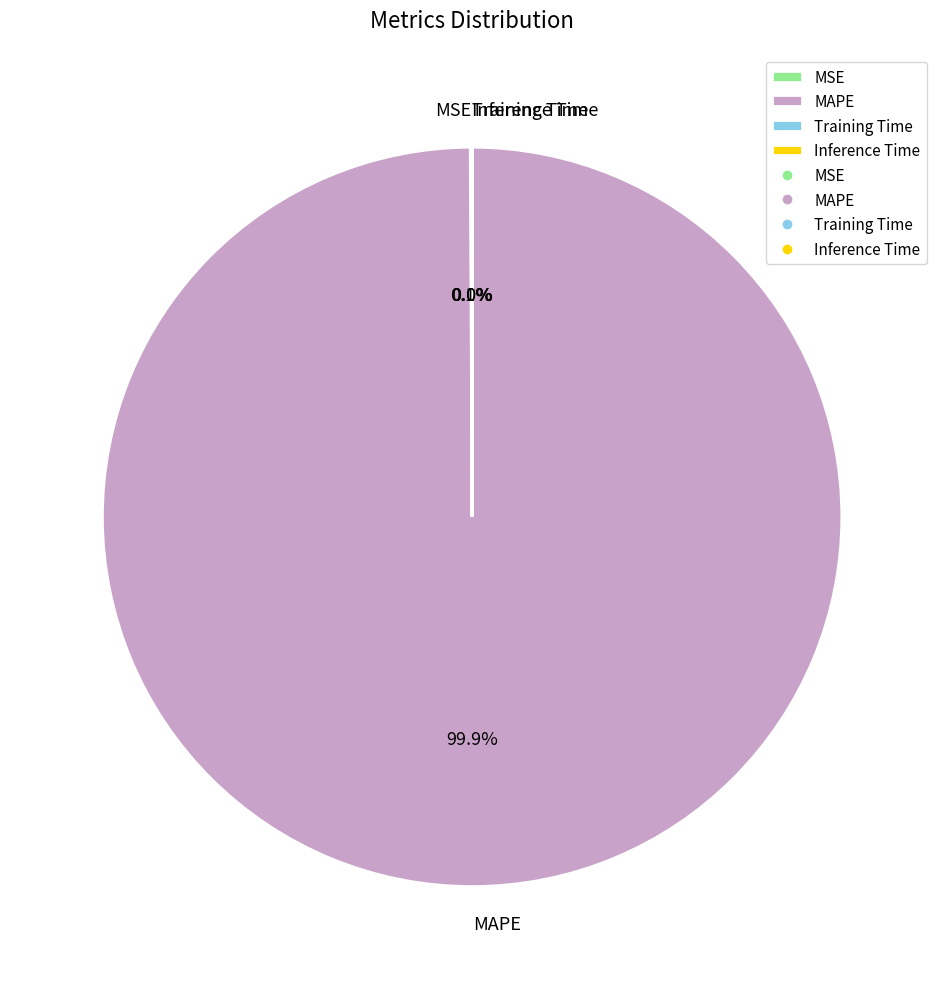

What is the largest slice in the pie chart?

MAPE